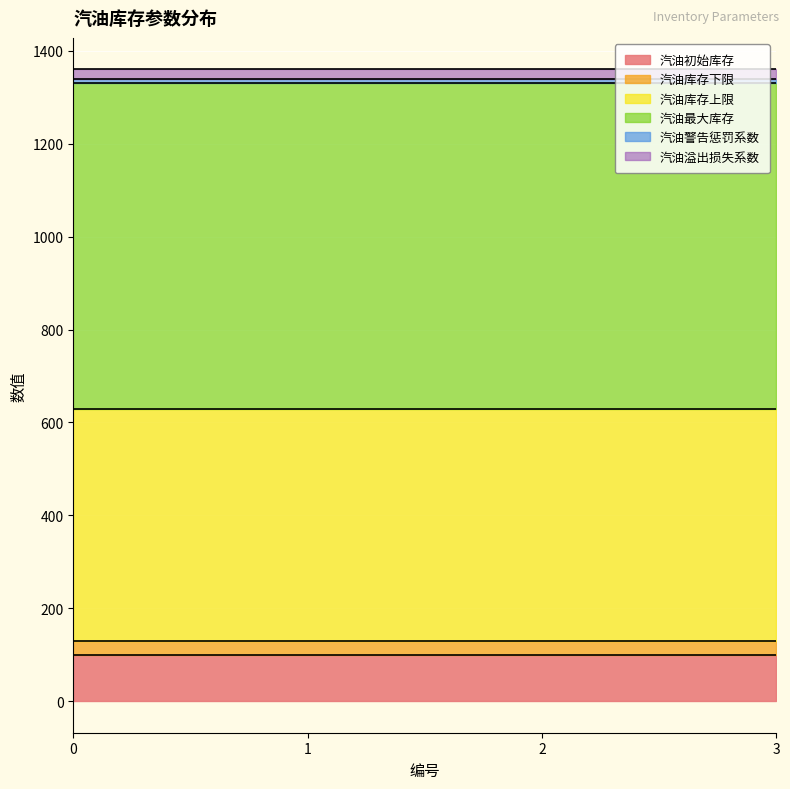

Between 2 and 3, which series saw the biggest shift?

汽油初始库存